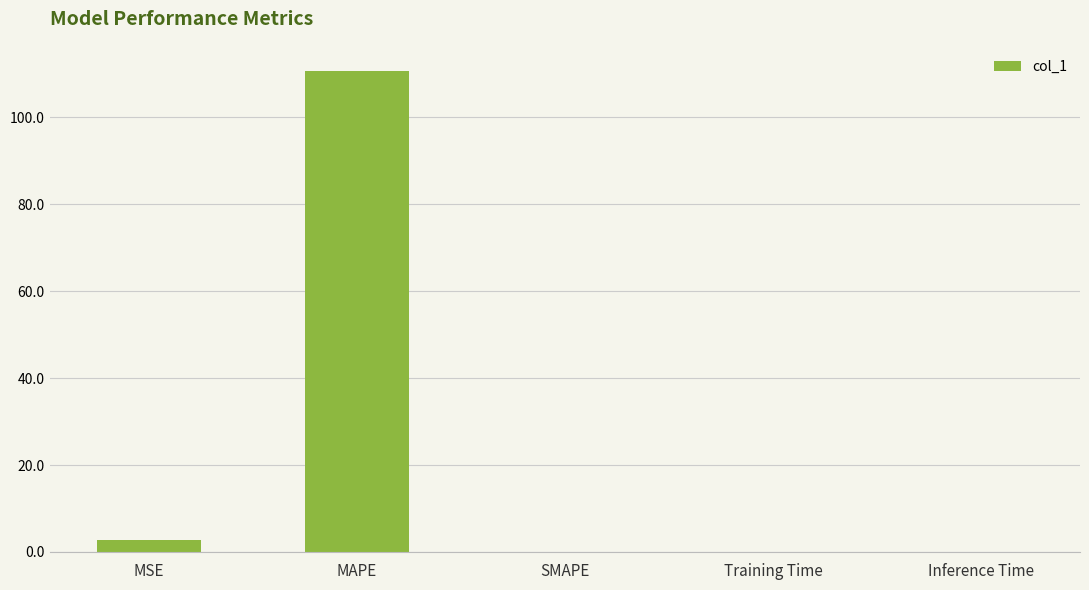

What value does the data have at MAPE?

110.6